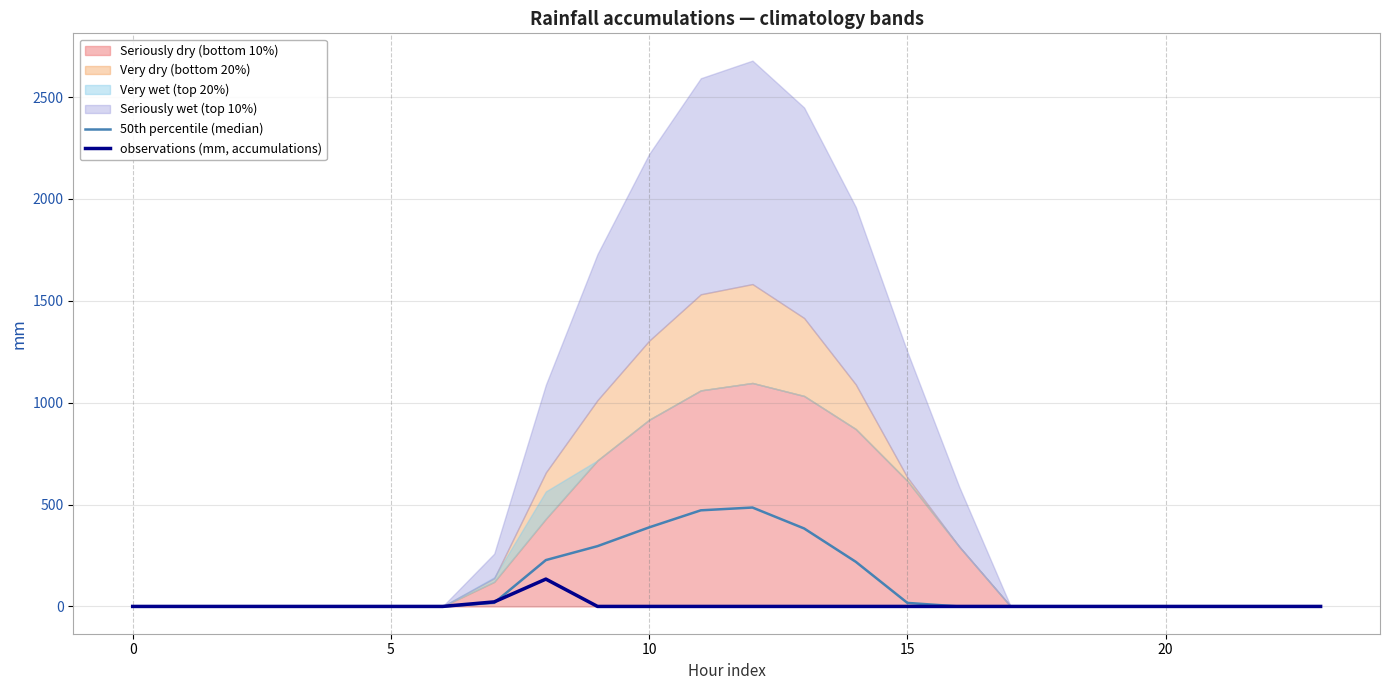

What is the average value of the observations (mm, accumulations) series?

6.5